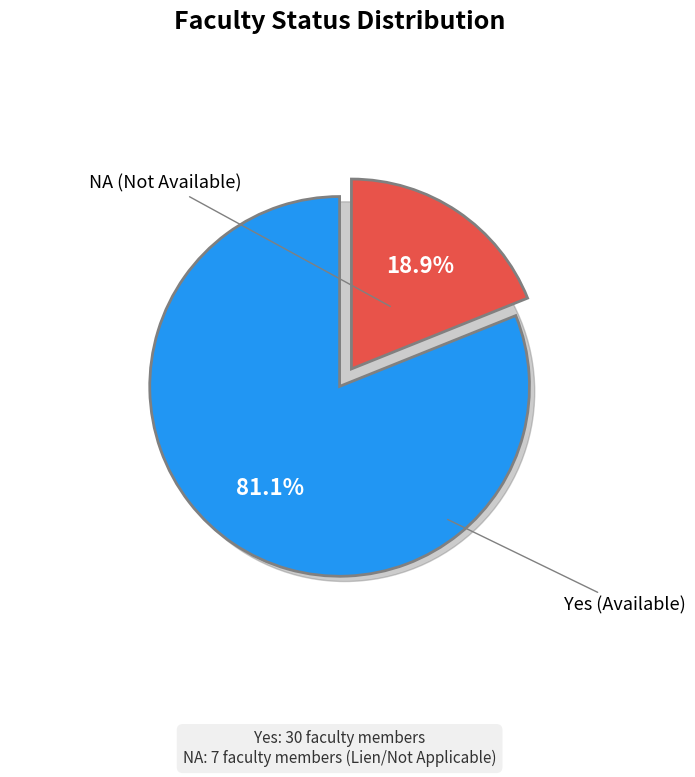

What is the change in value from Yes to NA?

-23